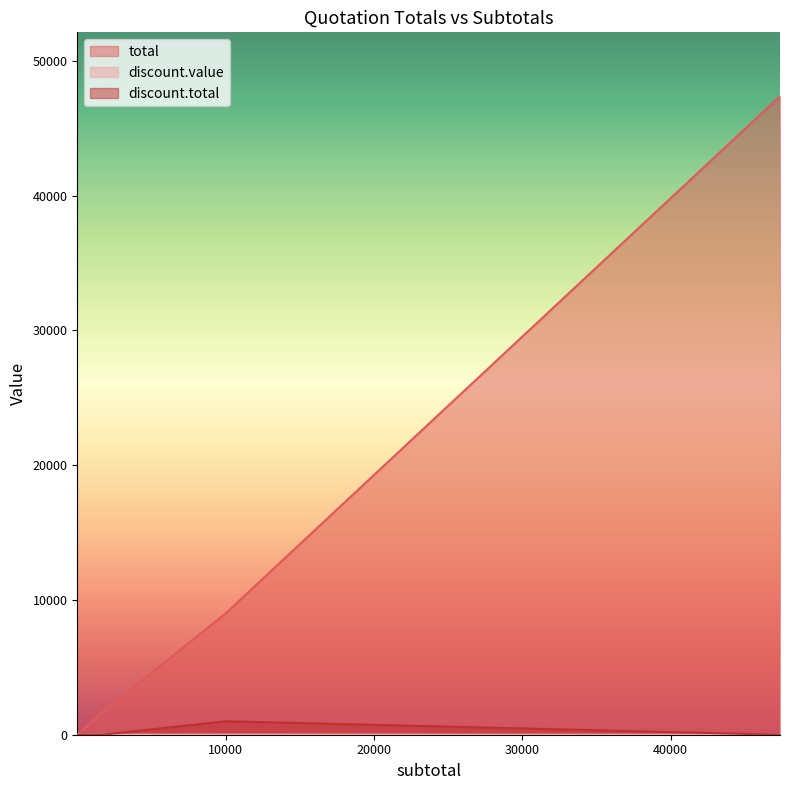

List the series in order of their peak value, highest first.

total, discount.total, discount.value